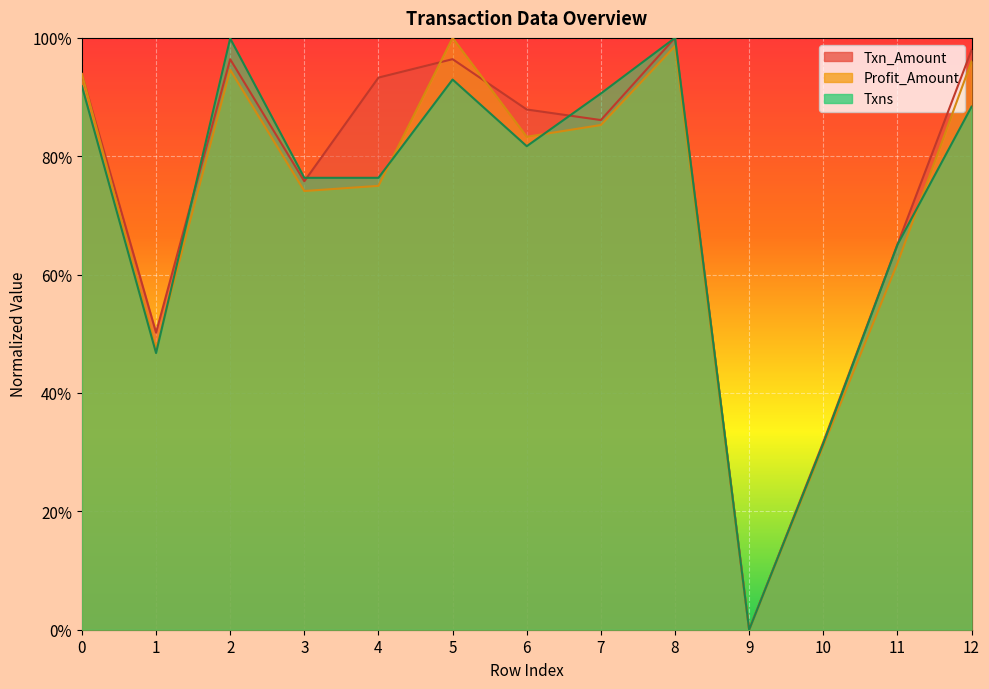

What are all the series names shown in the legend?

Txn_Amount, Profit_Amount, Txns